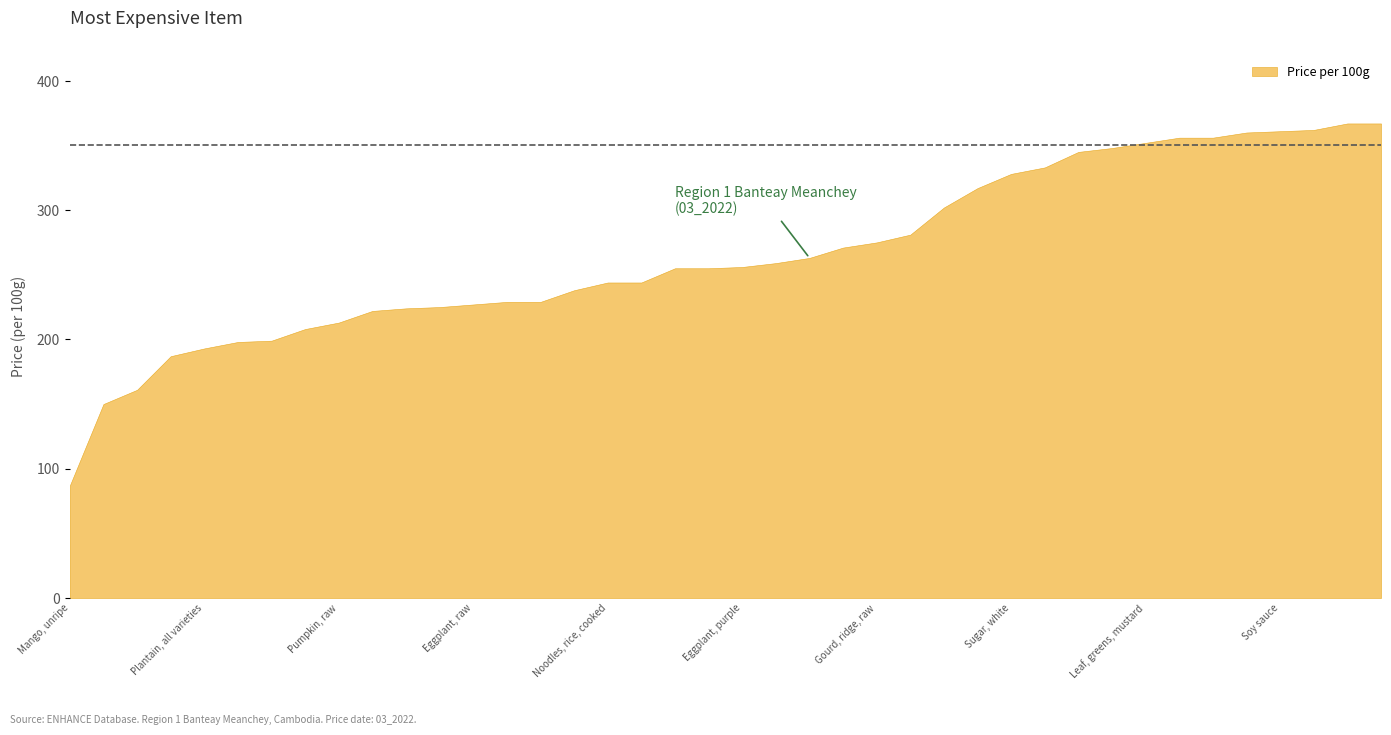

What is the value of the 2nd point from the left?

150